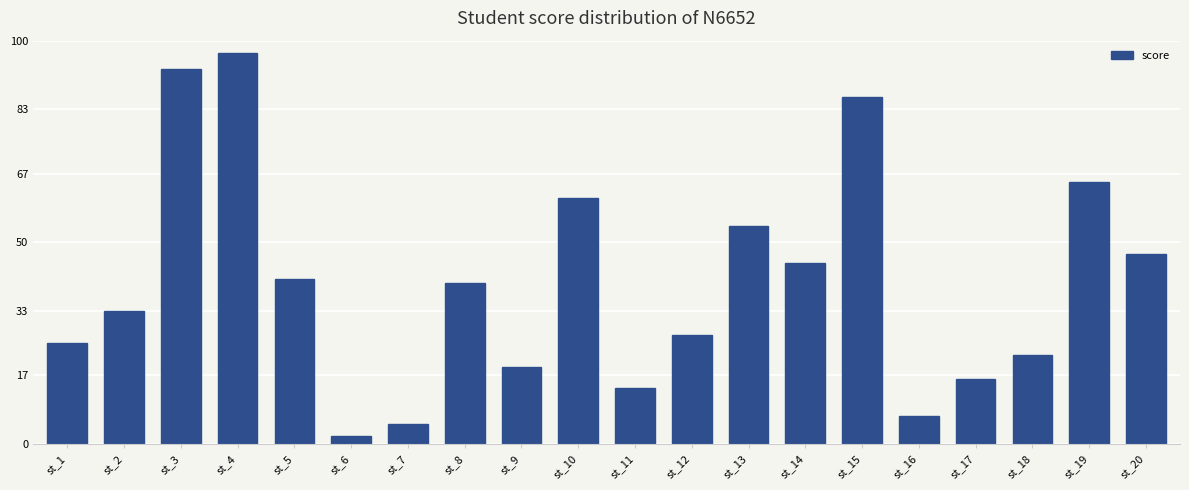

Where is the data nearest to the value 49?

st_20